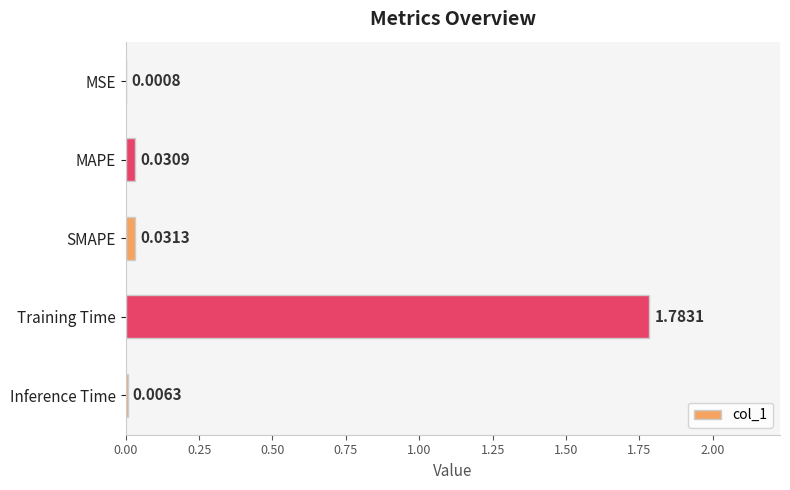

Count the number of categories in the chart.

5